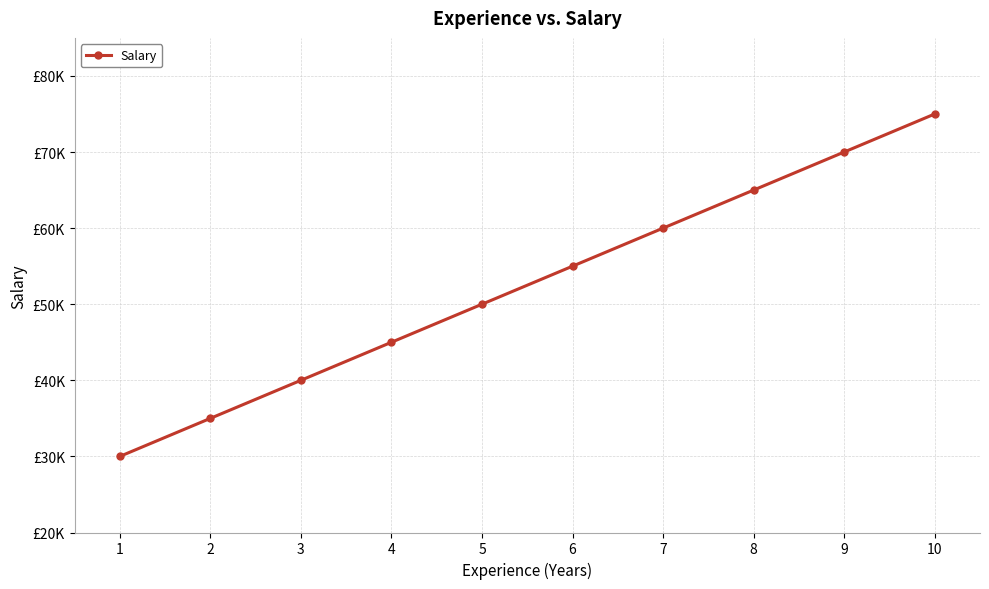

List the labels in order of value, smallest first.

1, 2, 3, 4, 5, 6, 7, 8, 9, 10